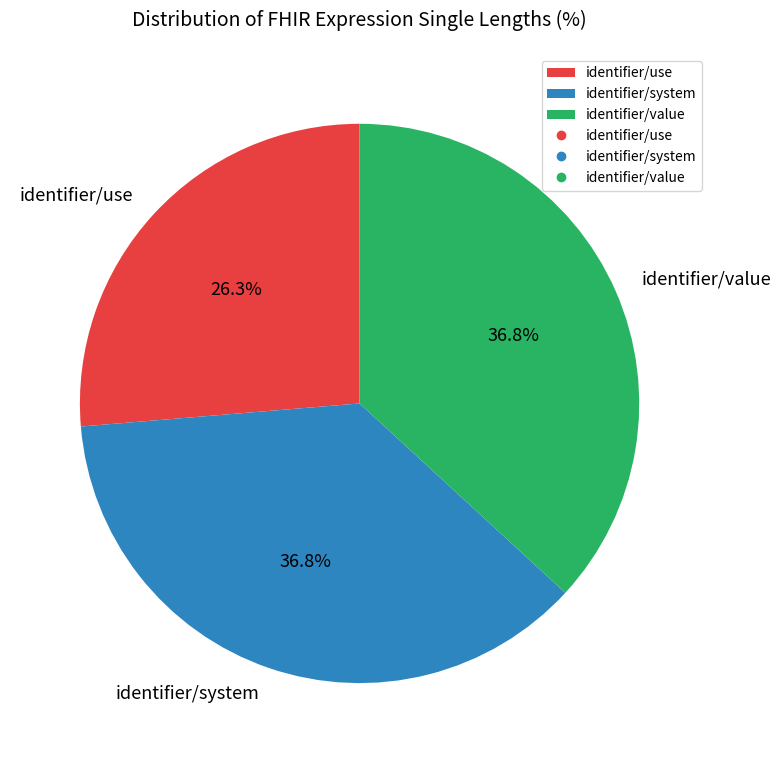

The identifier/system slice represents 37% of the pie. True or false?

True